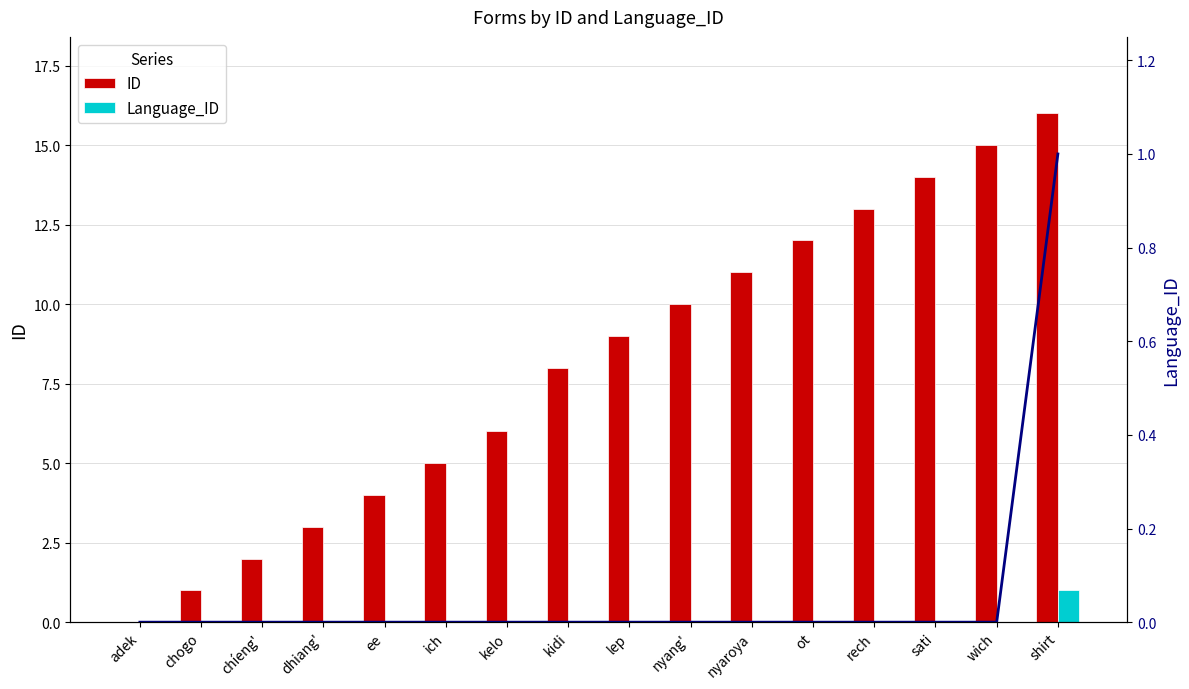

What is the sum of the Language_ID values at sati and shirt?

1